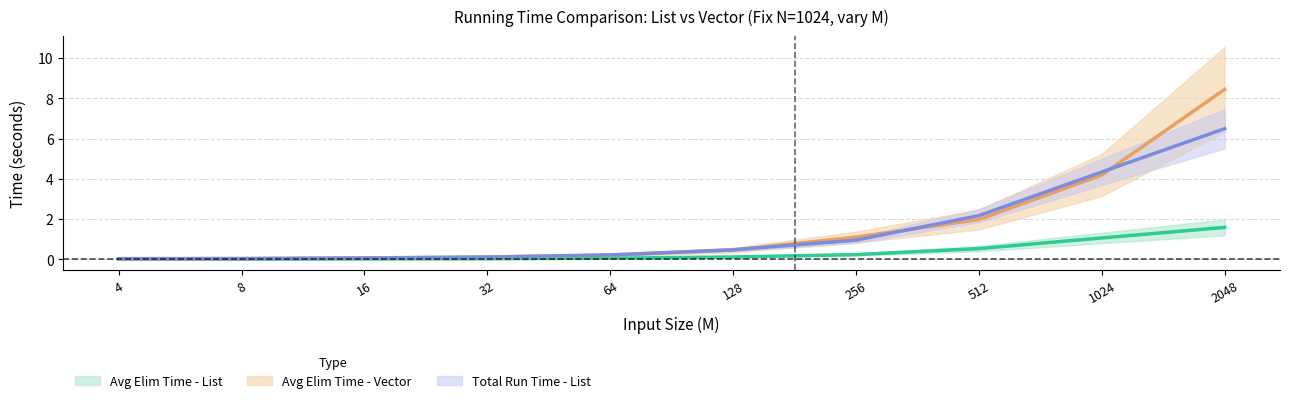

True or false: Avg Elimination Time - Vector and Avg Elimination Time - List intersect in this chart.

False